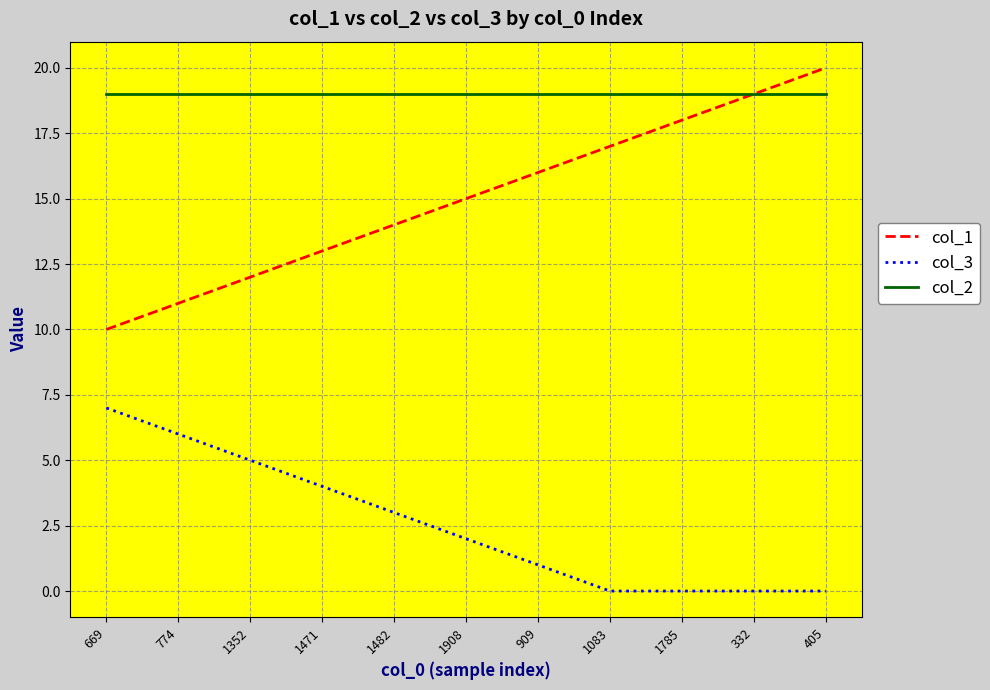

What is the total value across all series at 1785?

37